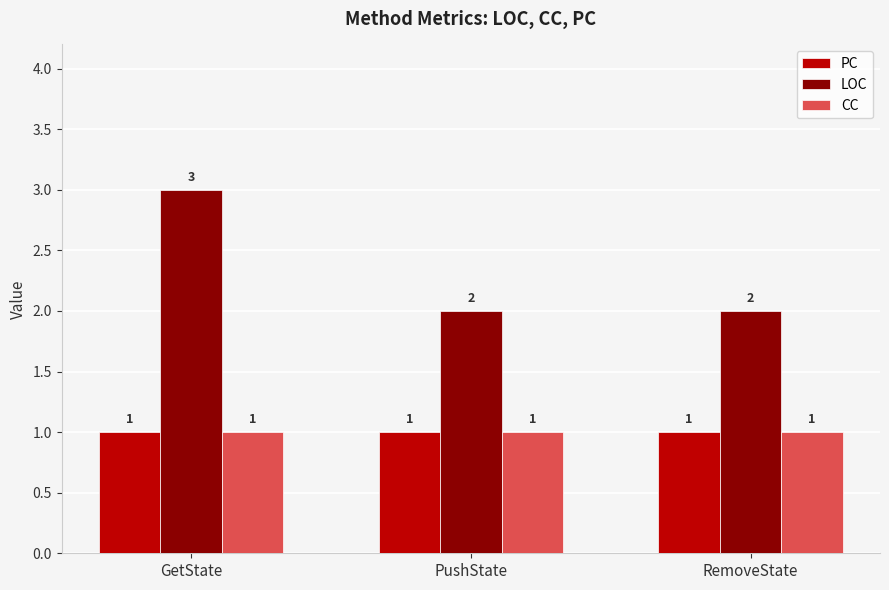

The CC series shows 1 at PushState. True or false?

True